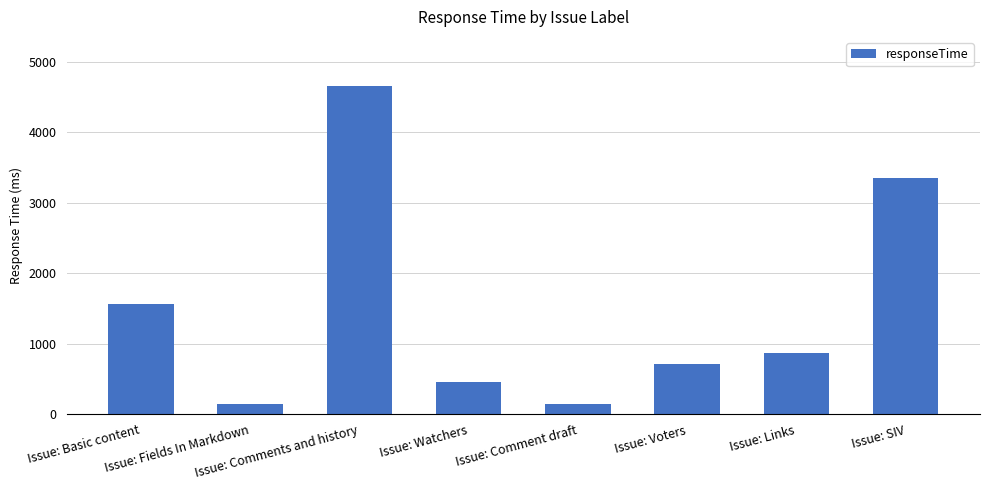

What is the label of the 8th bar from the left?

Issue: SIV